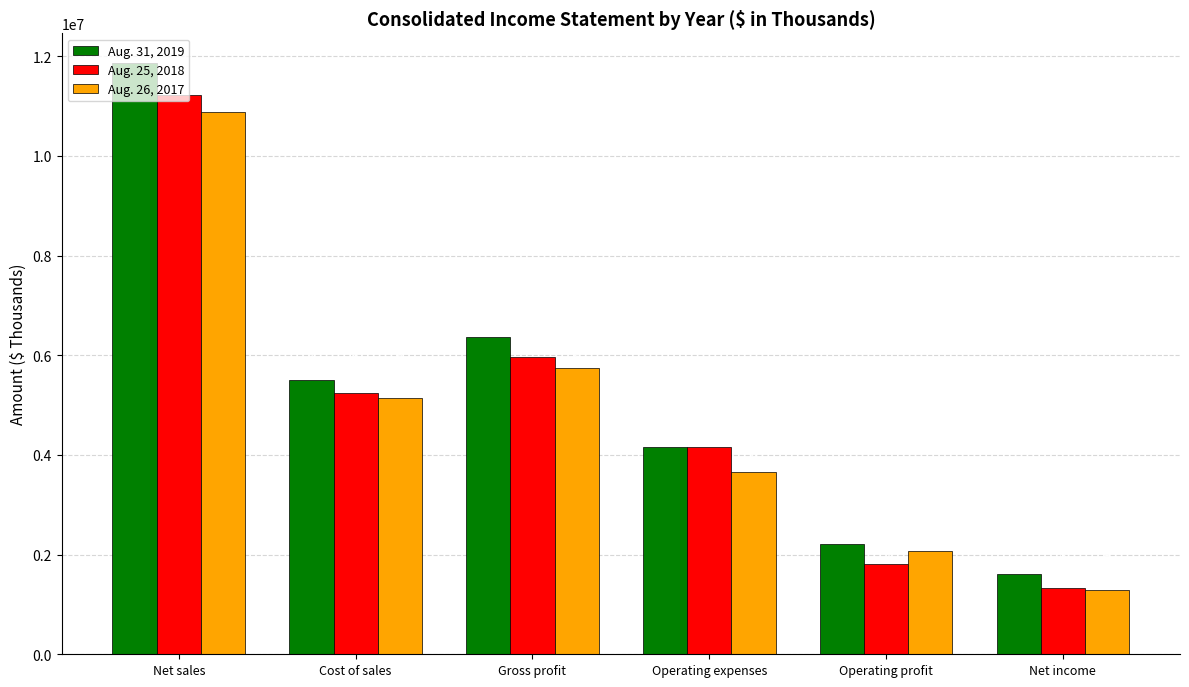

Which series changed the most between Operating expenses and Operating profit?

Aug. 25, 2018